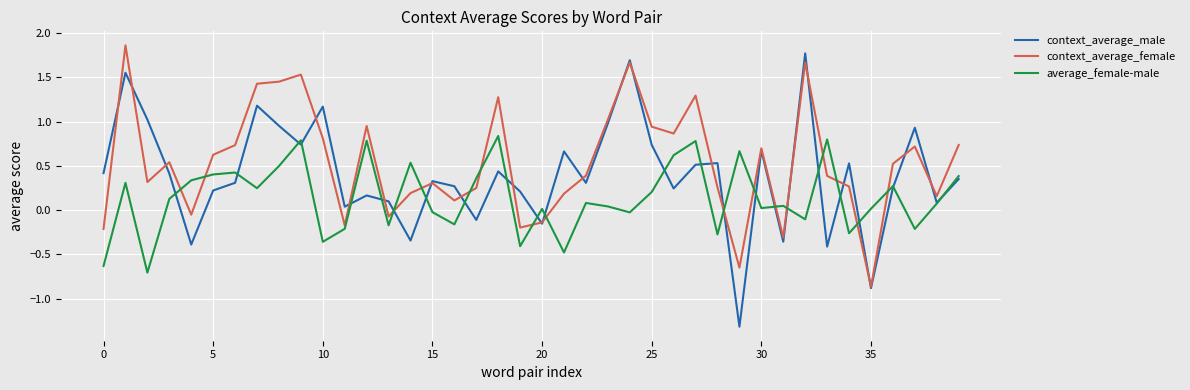

Rank the series by their average value, from highest to lowest.

context_average_female, context_average_male, average_female-male